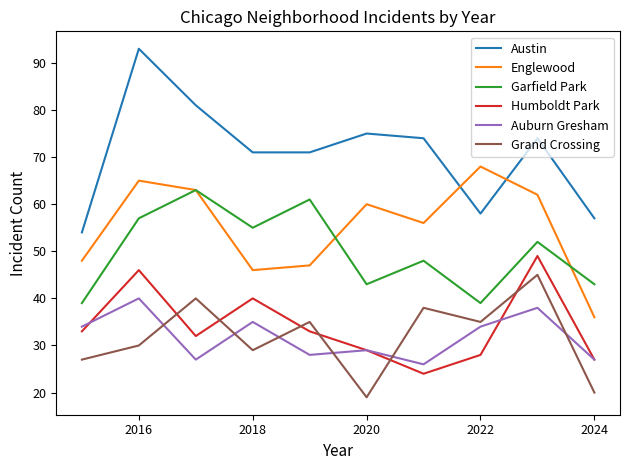

How many times do Grand Crossing and Humboldt Park cross each other?

6